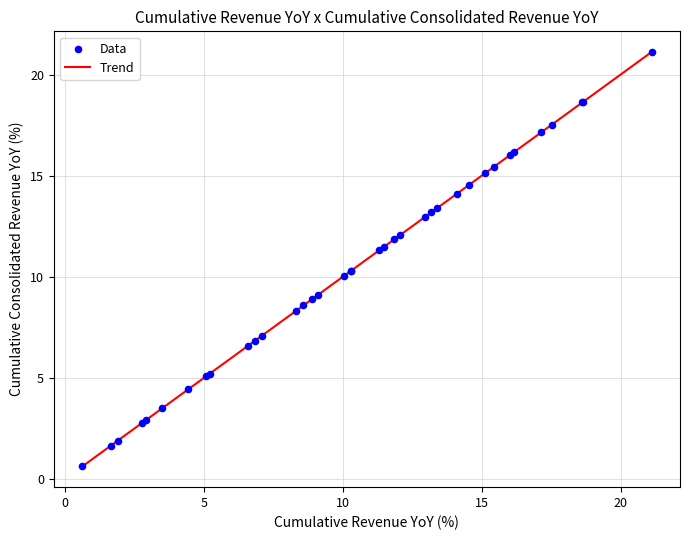

What is the difference between the maximum and minimum values?

20.5